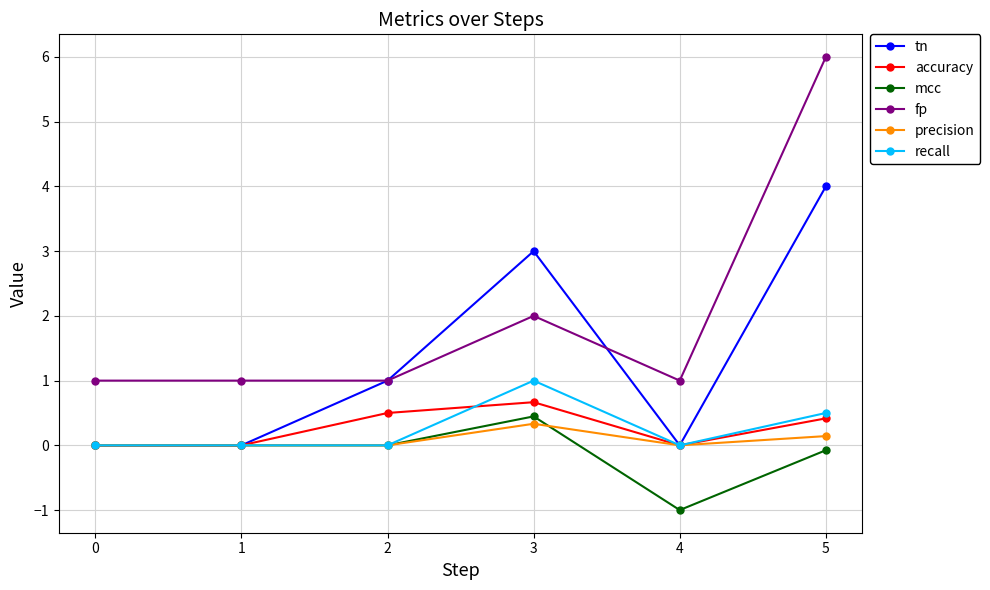

What is the spread (max minus min) of values at 1?

1.0